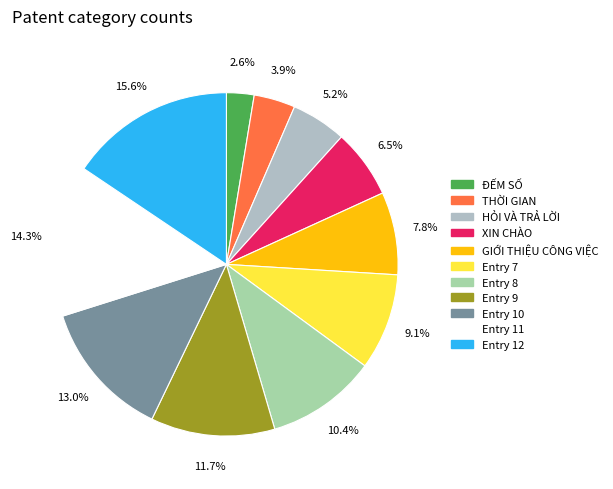

Count the number of slices in the pie.

11